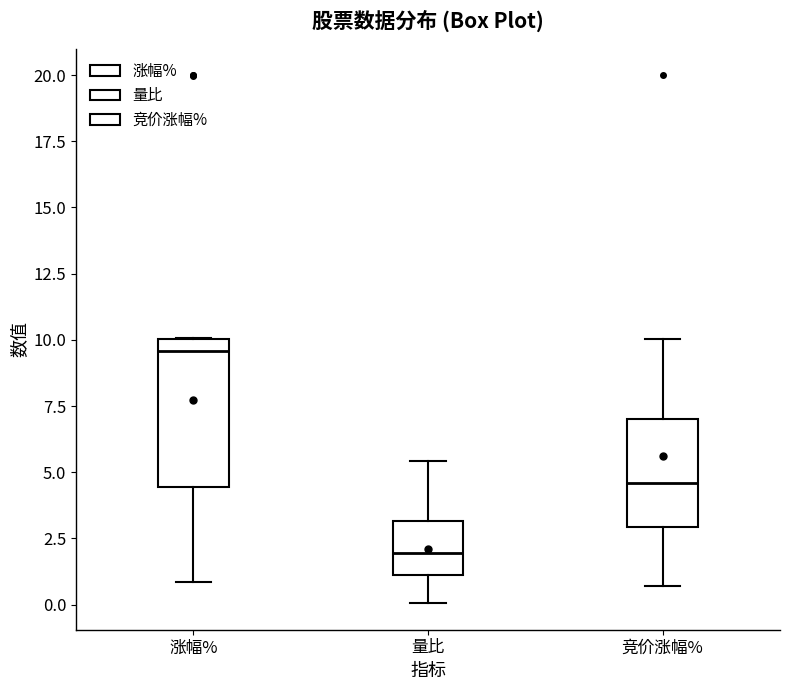

Where does the upper whisker of the box for 量比 end on the y-axis? The values are not printed on the chart, so give them approximately, as read against the axis.

5.5